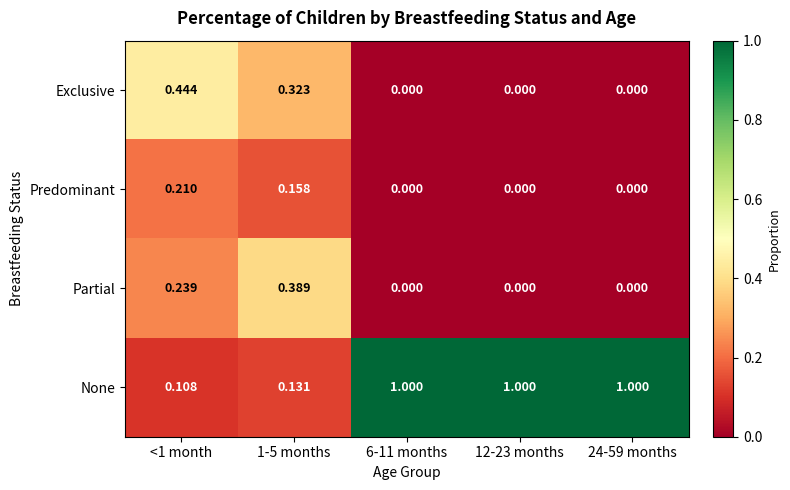

What is the total value across all series at 24-59 months?

1.0